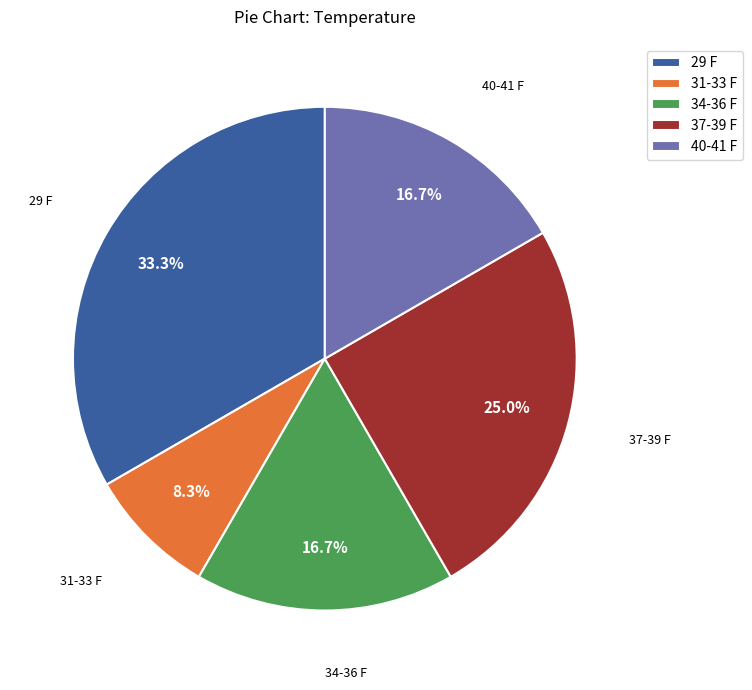

To the nearest percent, what is the difference between the largest and smallest slice percentages?

25%